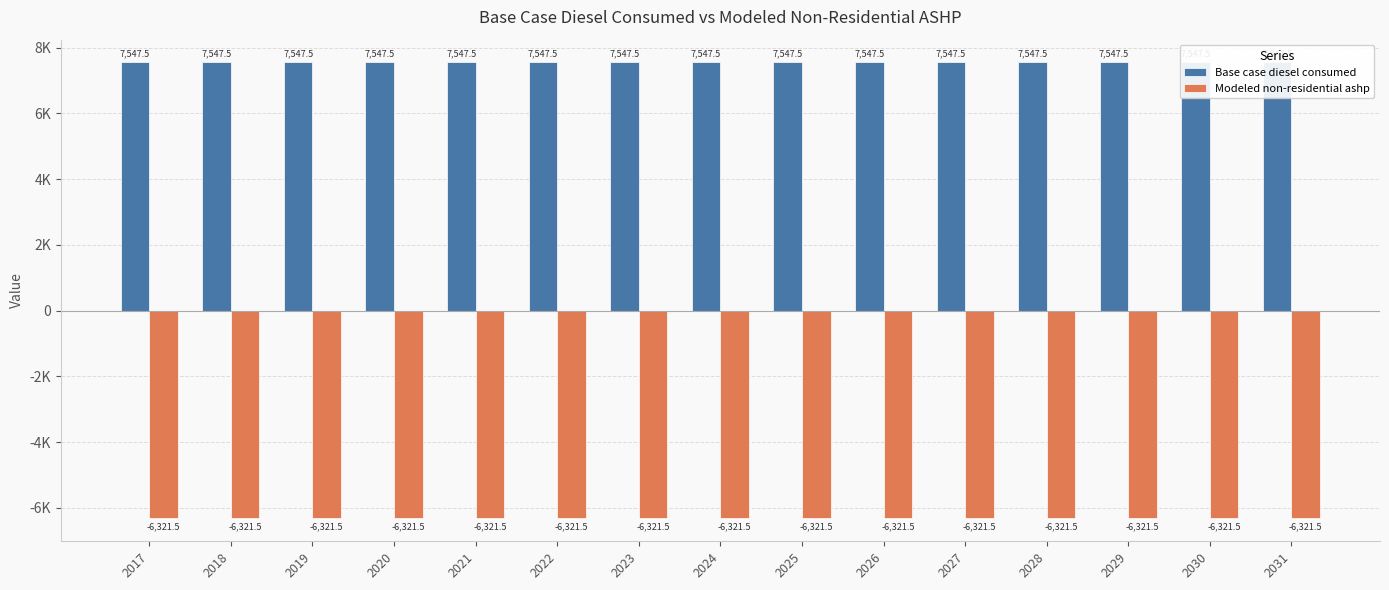

What is the highest value of the Base case diesel consumed series?

7547.5